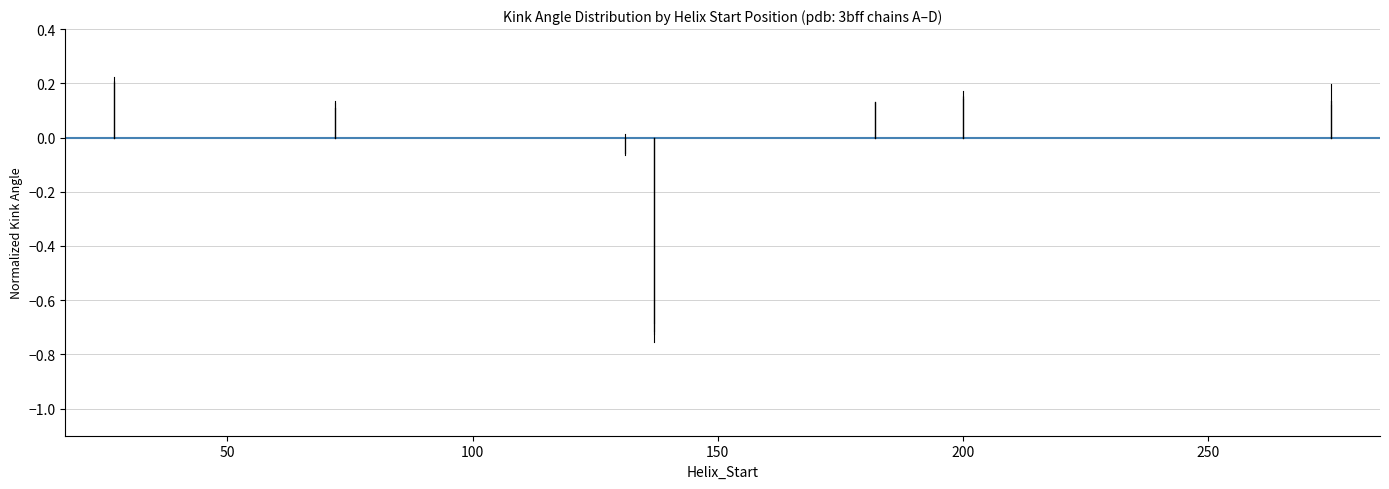

What is the difference between the second highest and second lowest values in the c_rmsd series?

0.1